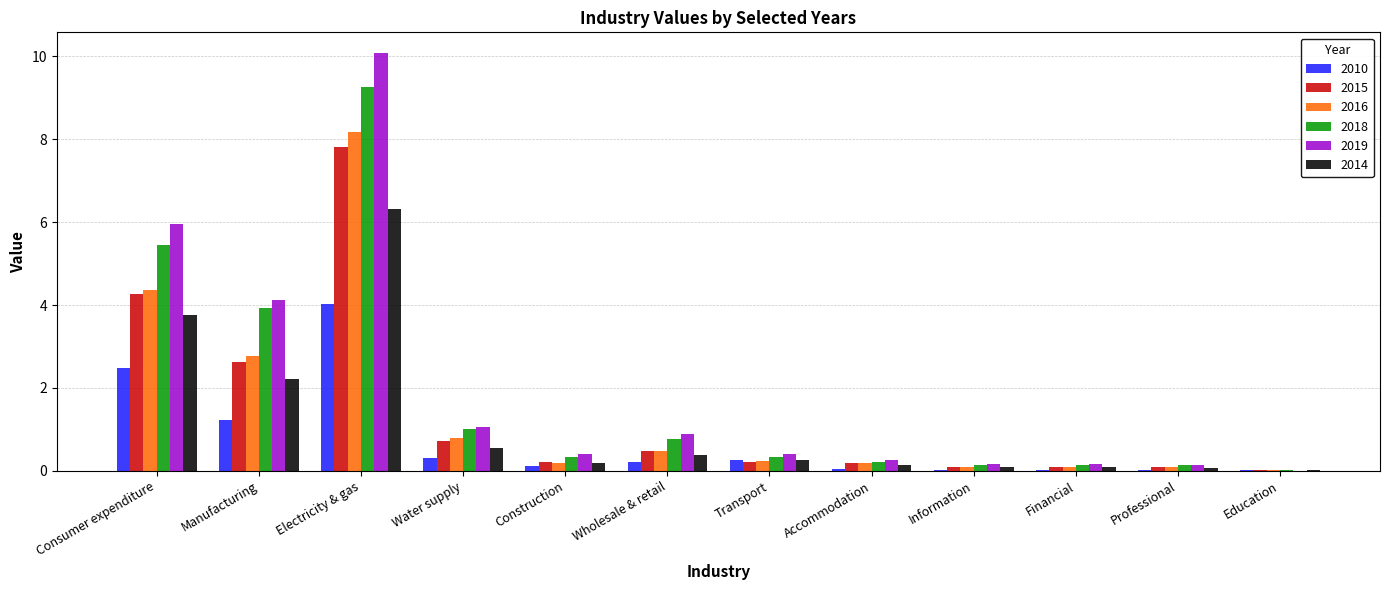

Where is 2015 nearest to the value 3?

Manufacturing